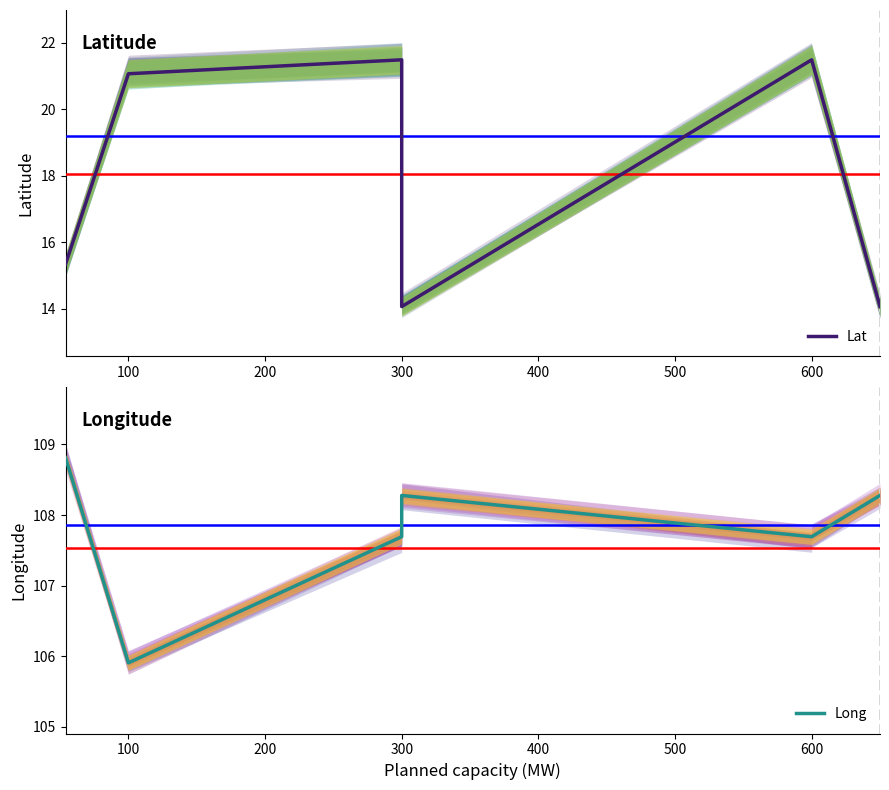

How many data points in Lat are less than 21?

3